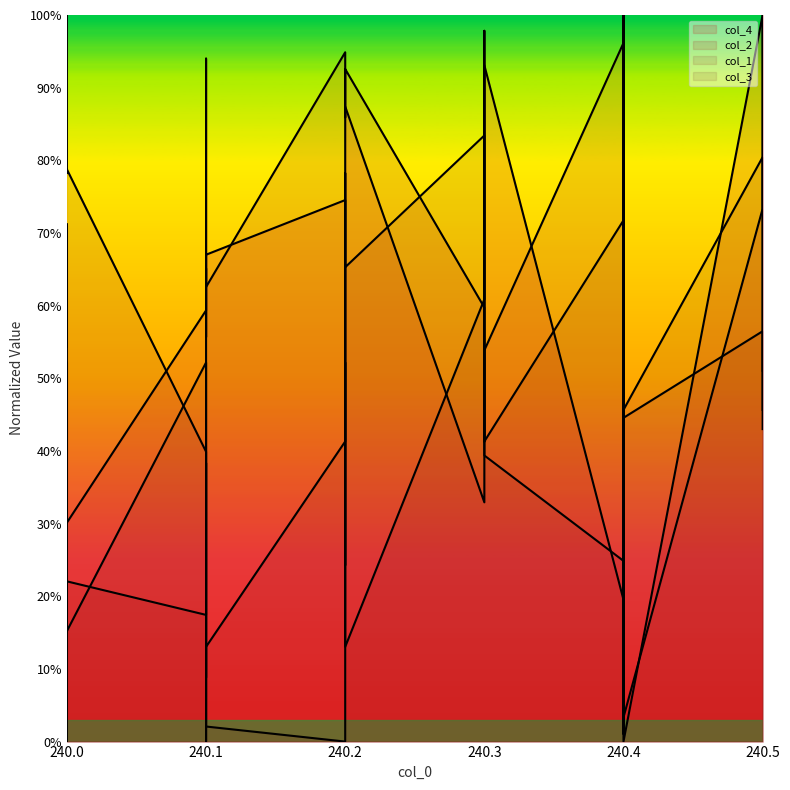

Is it true that col_4 equals 0.7 at 240.2?

True